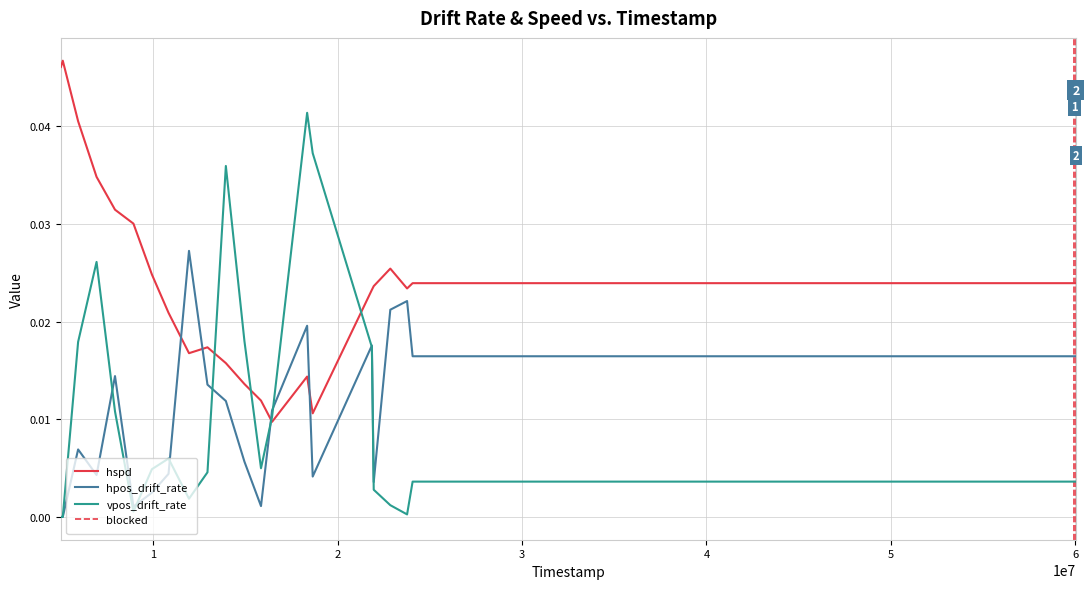

True or false: hpos_drift_rate and hspd intersect in this chart.

True